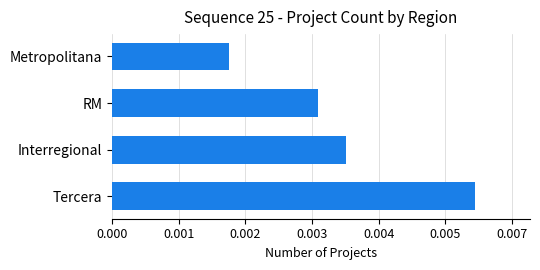

Are the bars horizontal?

Yes